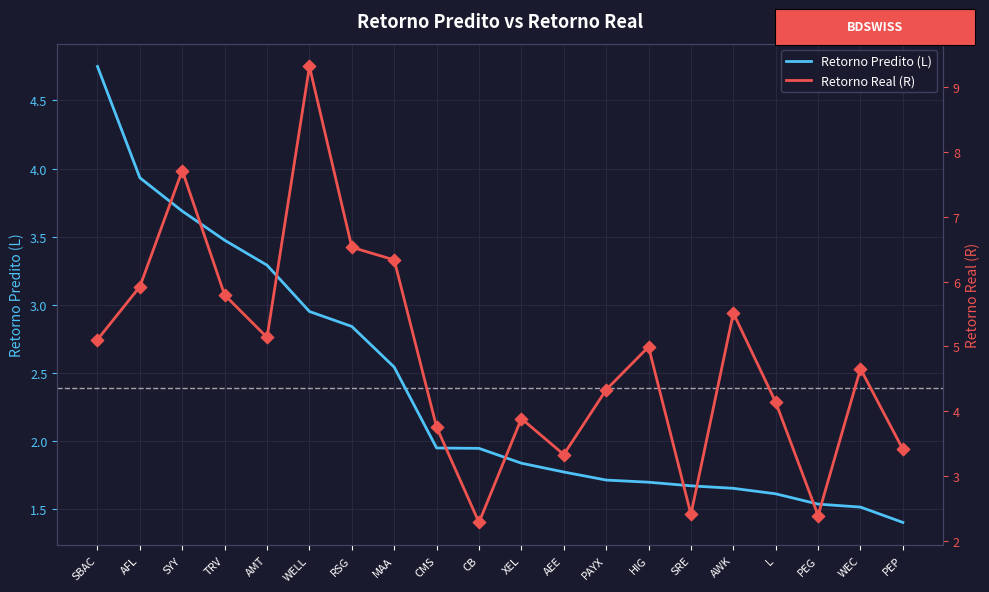

Is the value of Retorno Predito (L) at PAYX greater than the value of Retorno Real (R) at WELL?

No